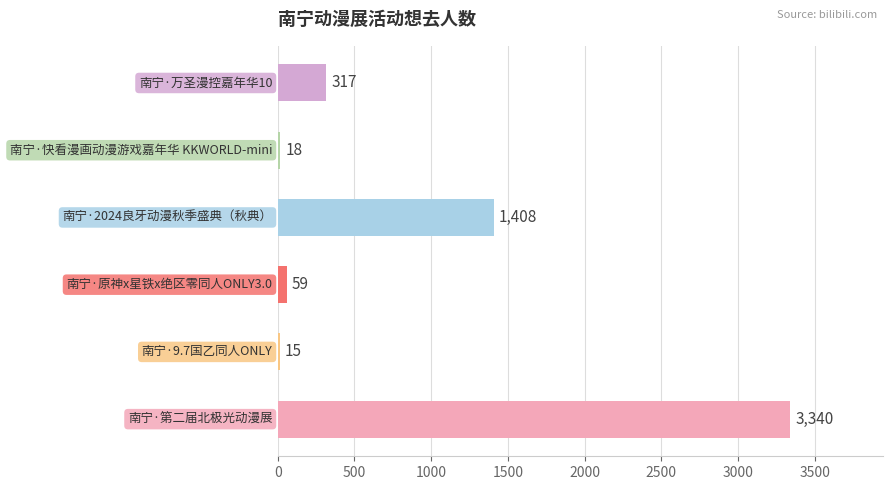

What is the minimum value shown in the chart?

15